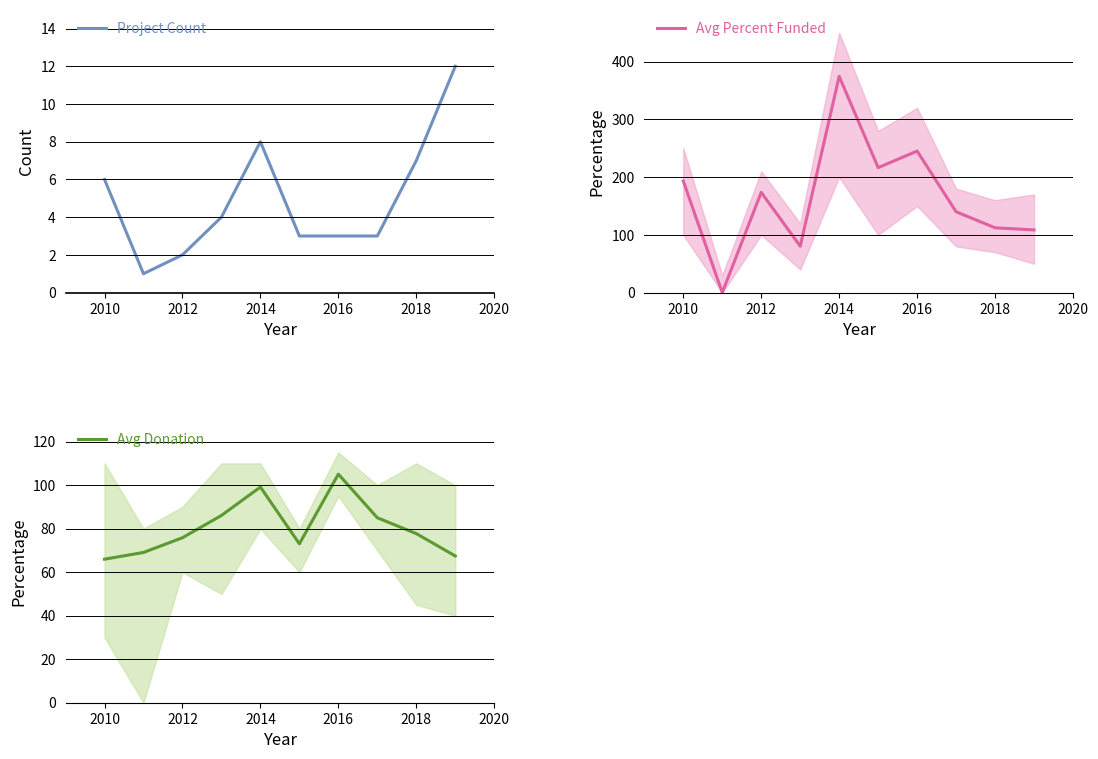

True or false: Avg Donation has a value of 73.3 at 2016.

False